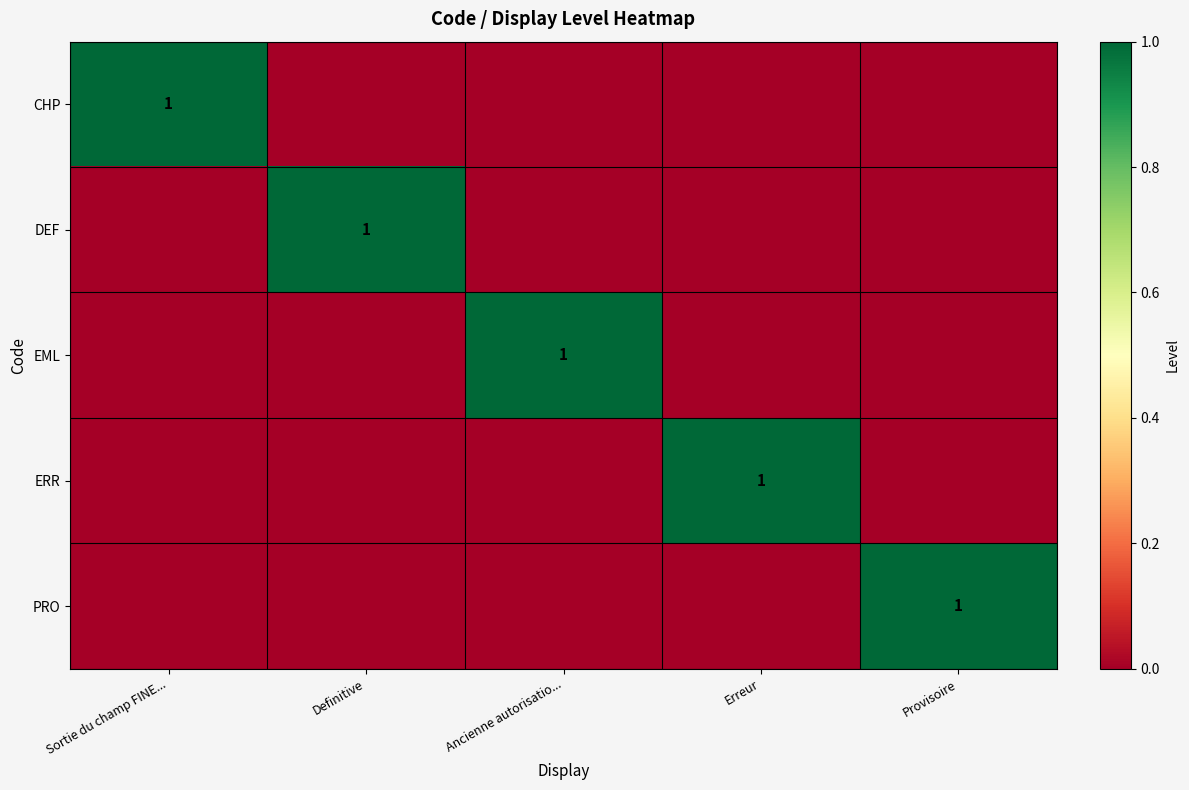

True or false: DEF has a value of 1 at Definitive.

True